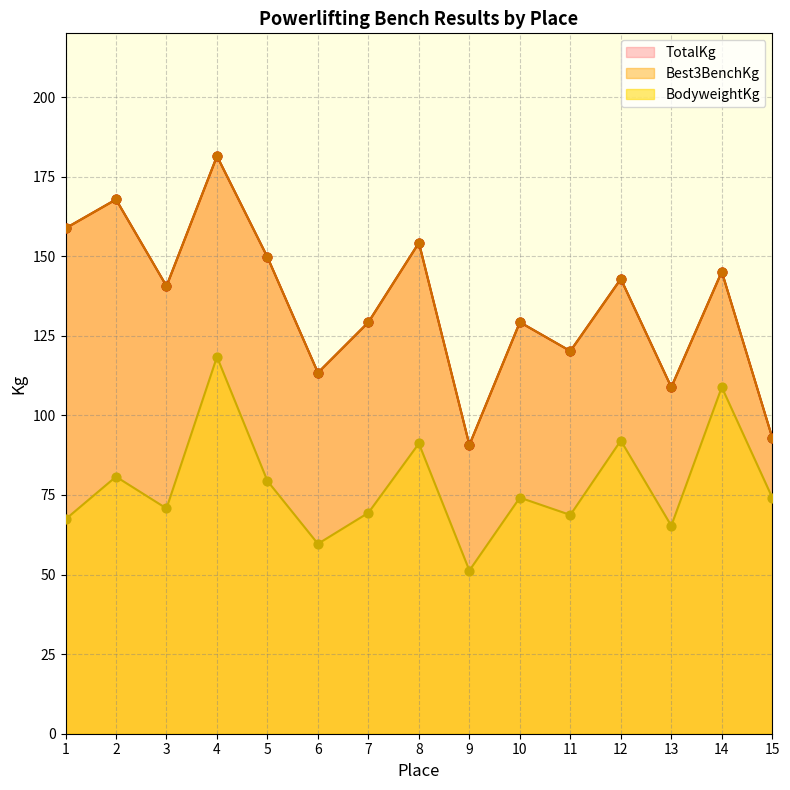

Which series has the largest Y range (max minus min)?

Best3BenchKg